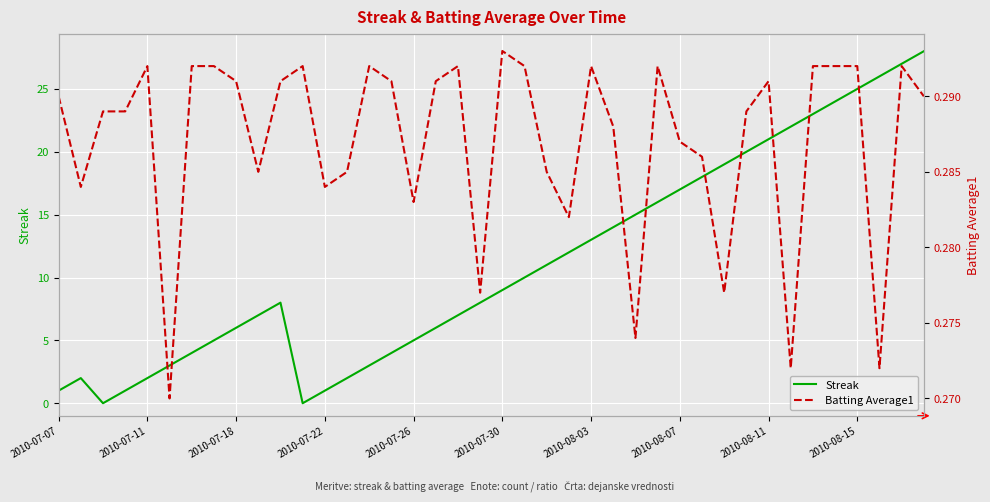

The Streak series shows 2 at 2010-07-30. True or false?

False